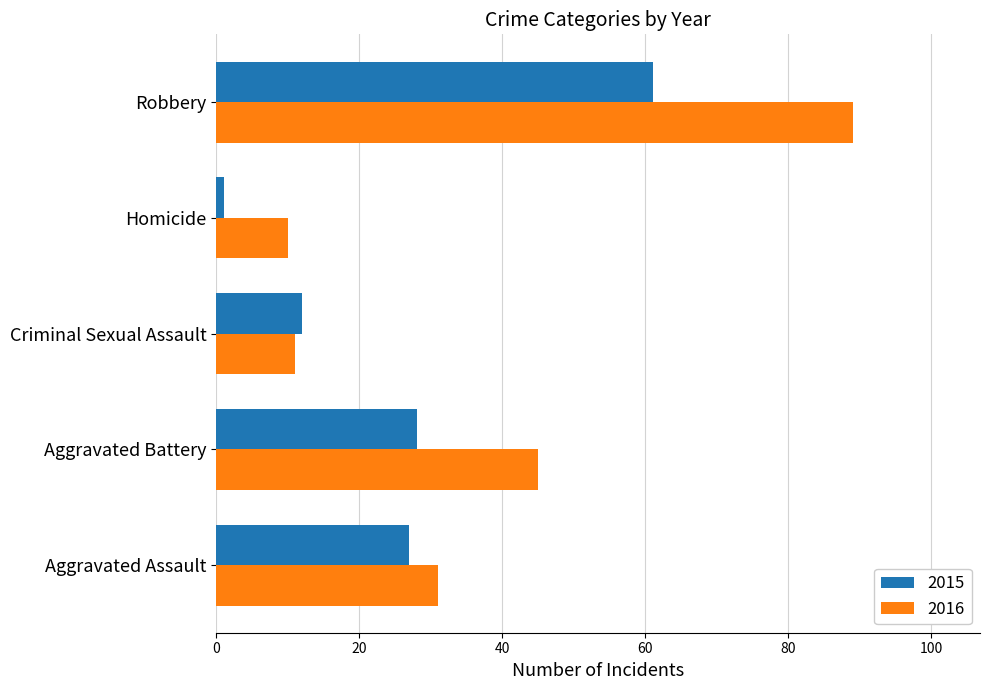

At which label is 2016 closest to 49?

Aggravated Battery